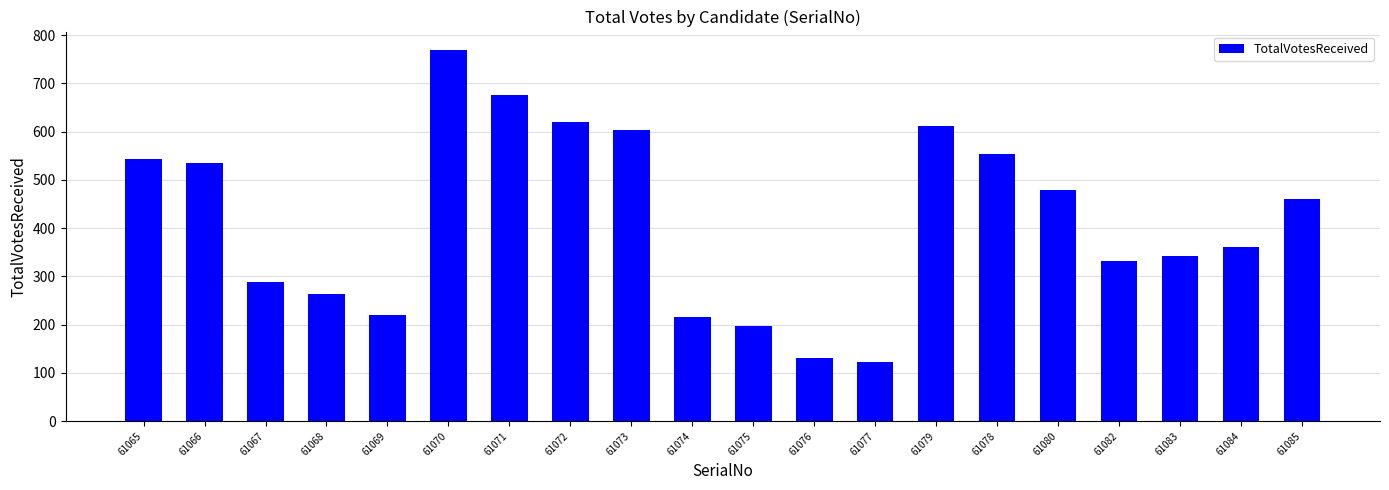

At which category does the chart reach its minimum across all series?

61077